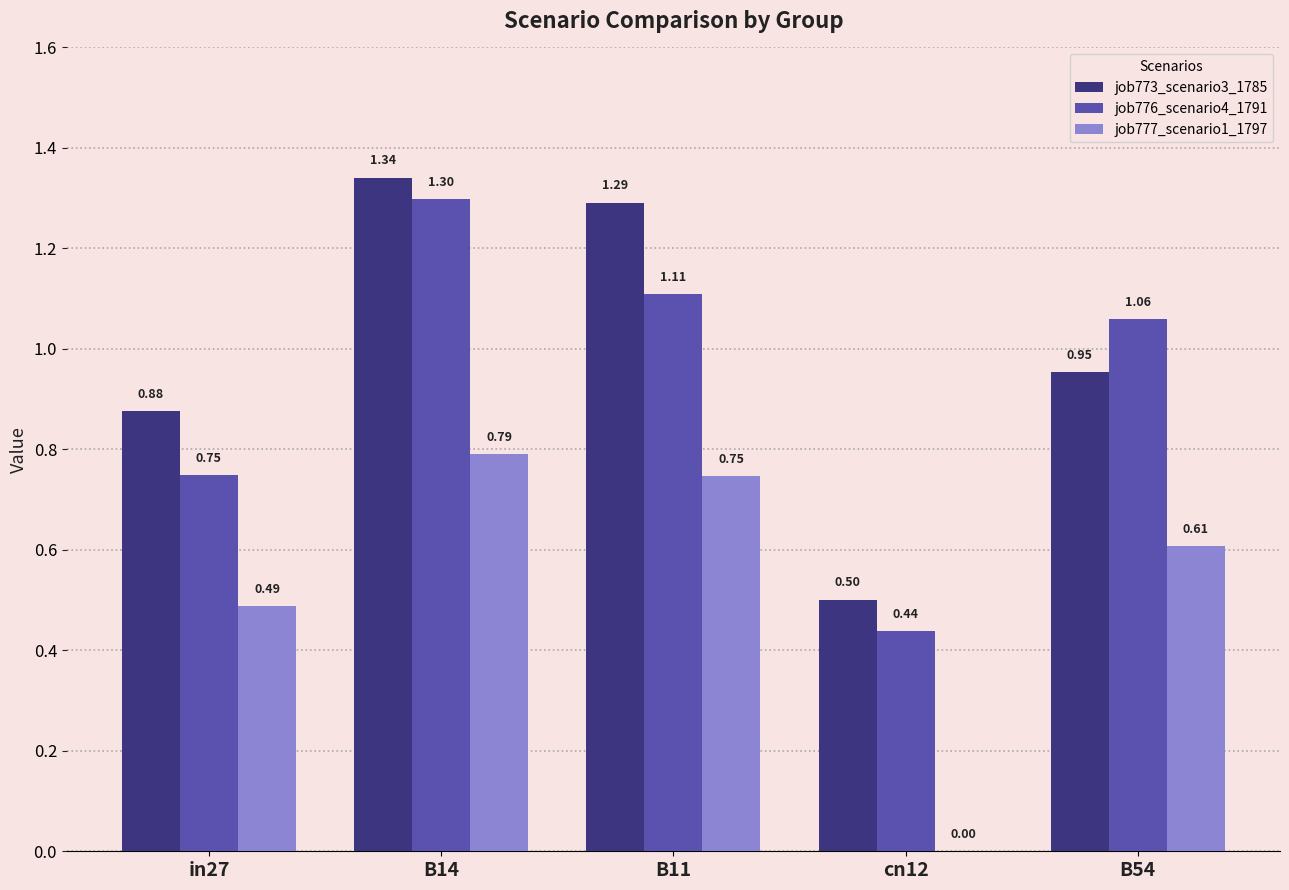

Are the bars grouped side by side (vs. stacked)?

Yes